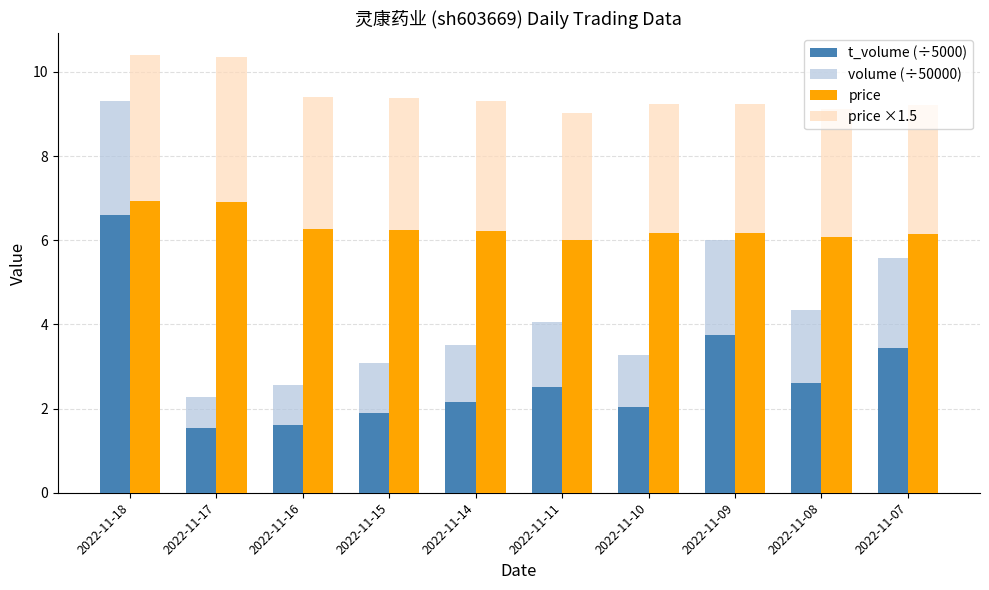

Does the chart contain any negative values?

No